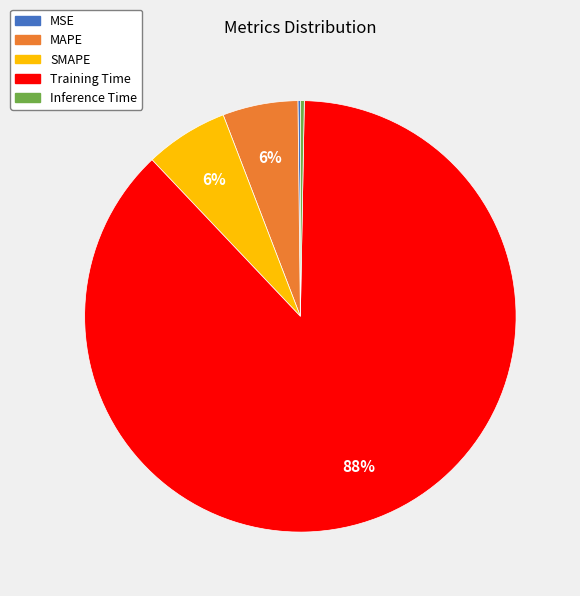

To the nearest percent, what is the combined percentage of Inference Time and MAPE?

6%